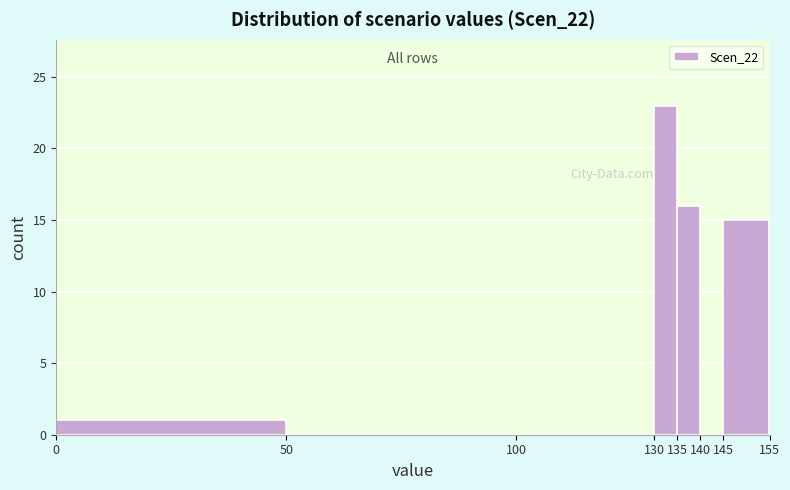

How tall is the bar that spans 0 to 50 on the x-axis? The values are not printed on the chart, so give them approximately, as read against the axis.

1